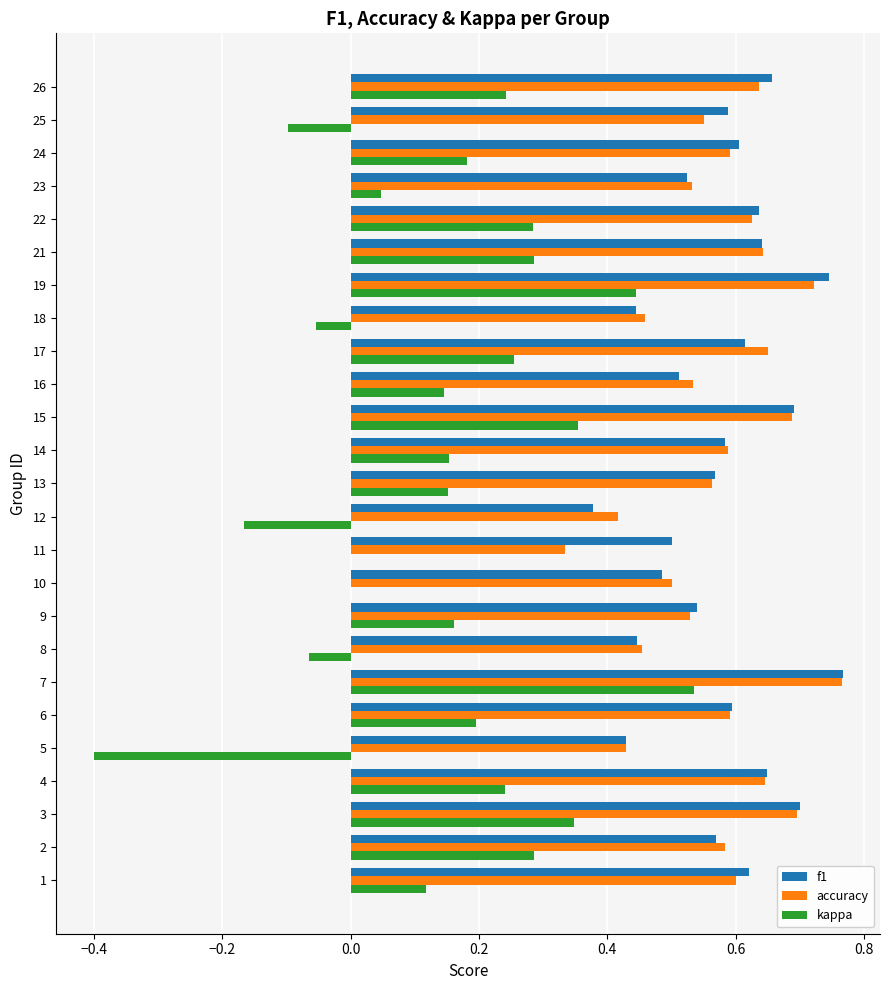

What is the sum of the f1 values at 8 and 17?

1.1